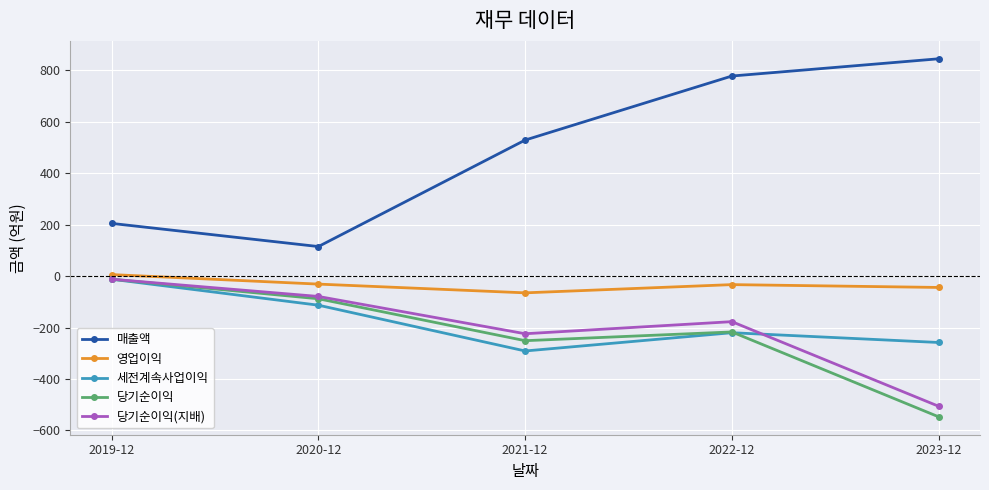

True or false: 영업이익 and 세전계속사업이익 intersect in this chart.

False